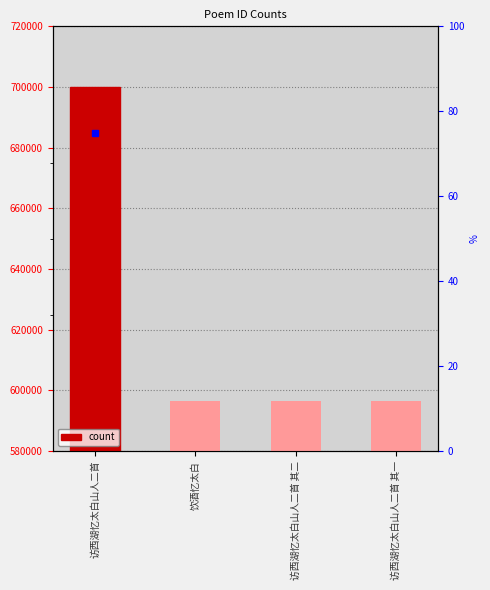

The chart shows a value of 596600 at 访西湖忆太白山人二首 其一. True or false?

True